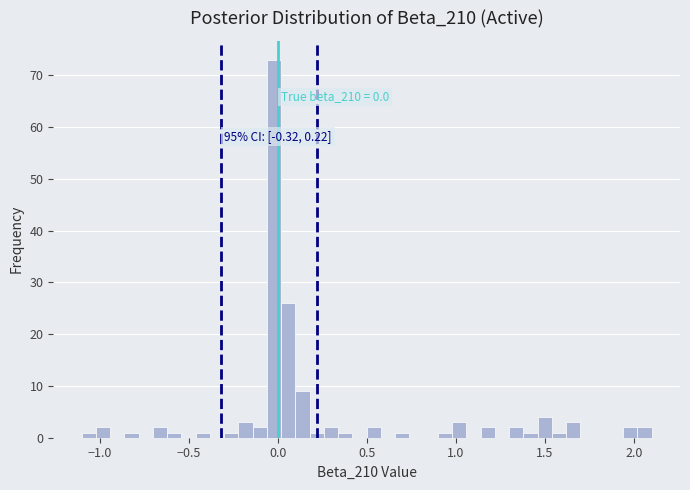

Around what value on the x-axis is the tallest bar? Give the approximate position of its centre, as read against the axis.

0.00